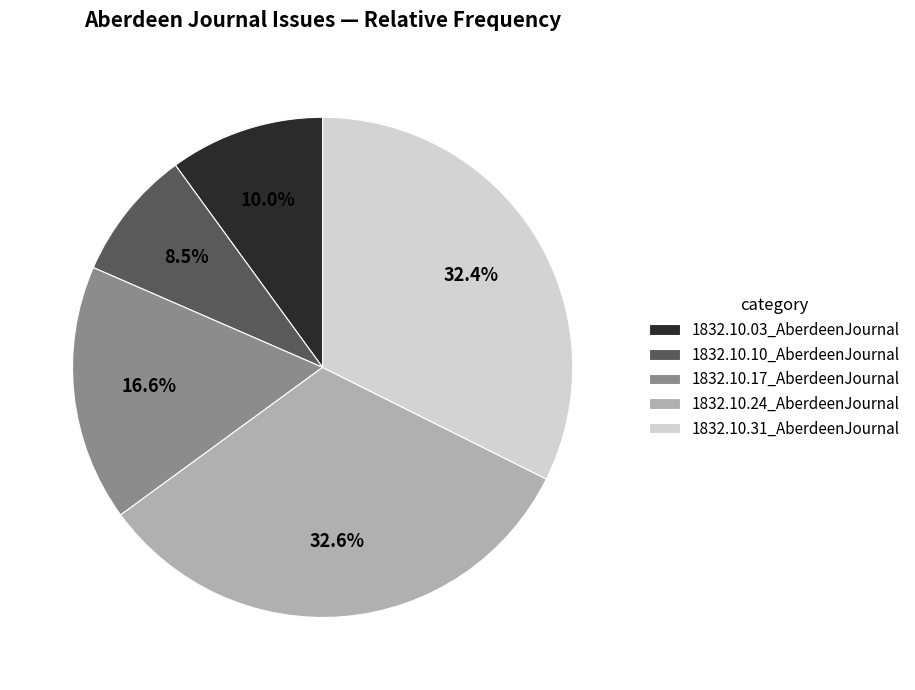

How many segments does this pie chart have?

5